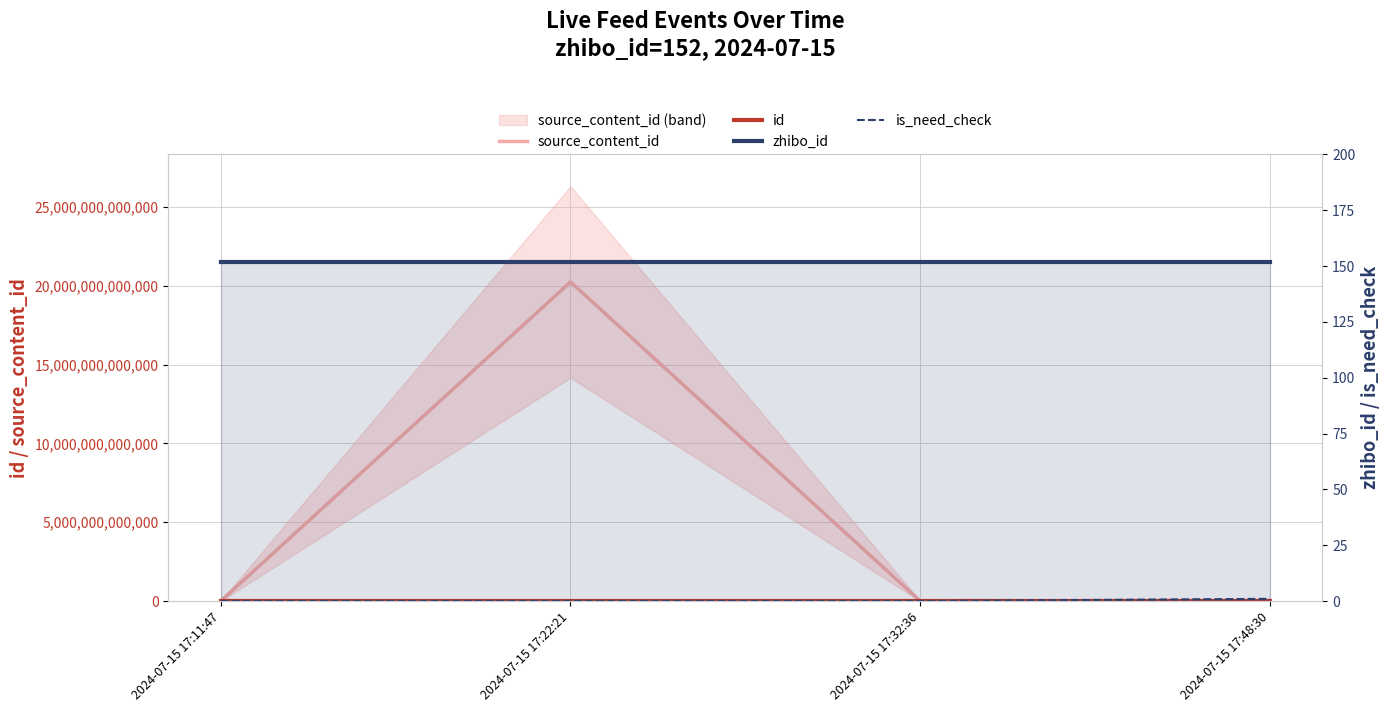

What are all the series names shown in the legend?

source_content_id, id, zhibo_id, is_need_check